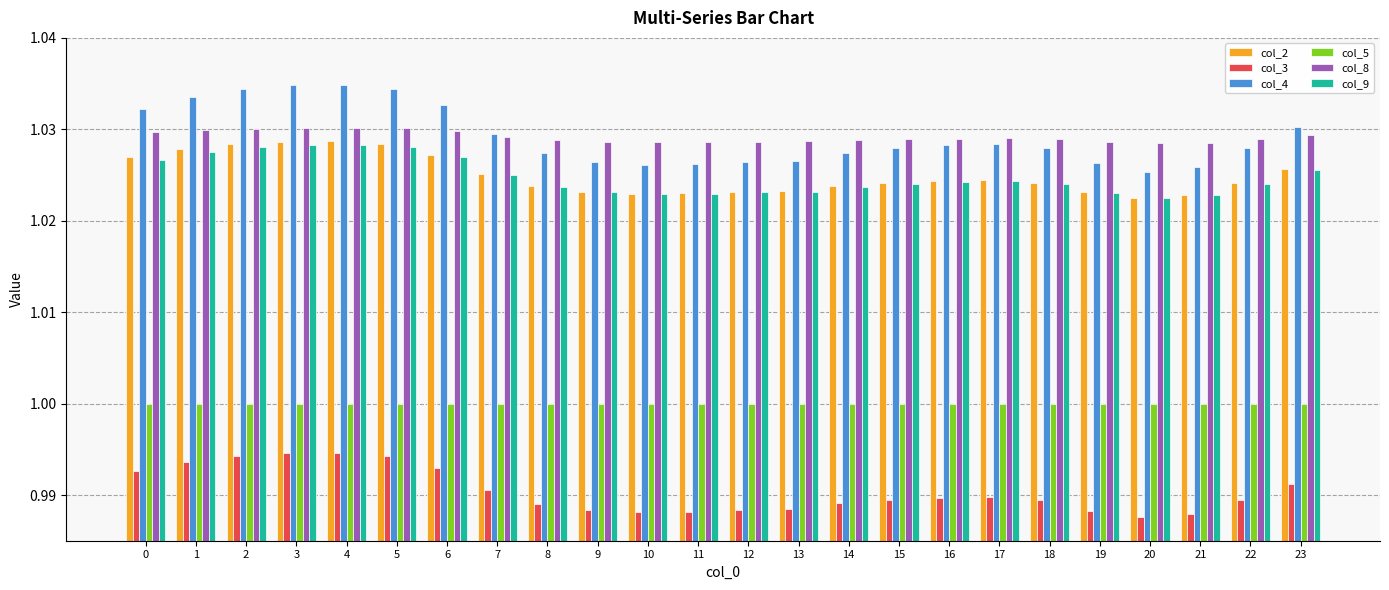

Count the col_9 values in the range 1 to 2.

24